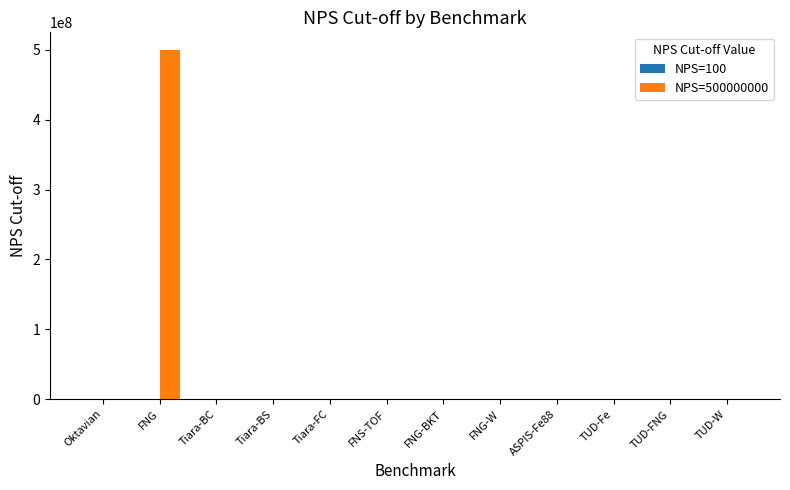

At which category is the sum across all series the highest?

FNG